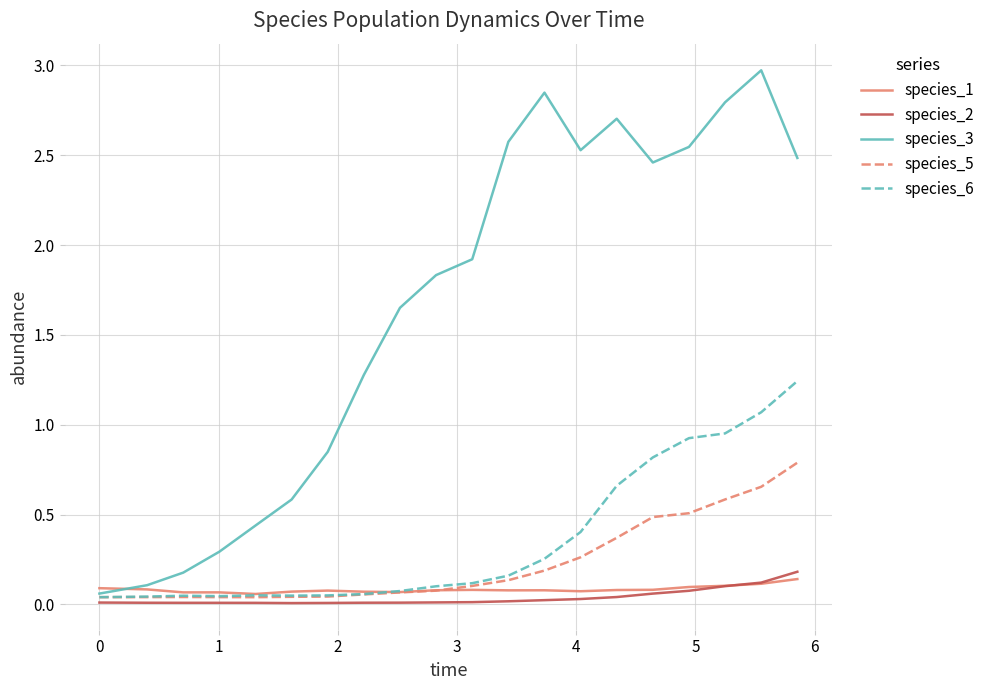

Which series has the widest spread of values?

species_3